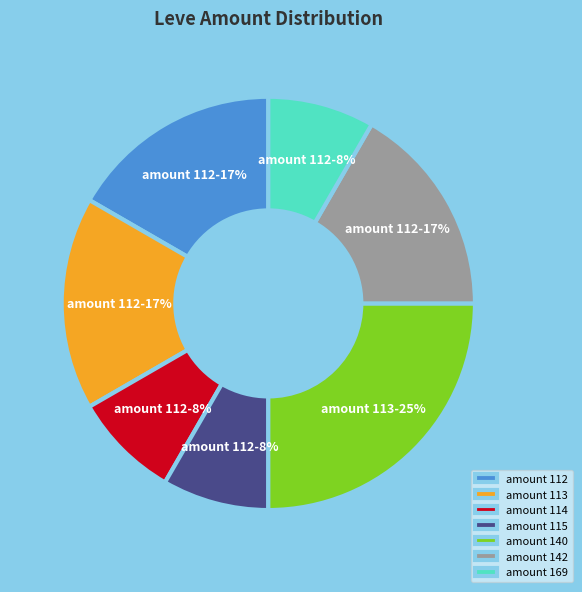

How many segments does this pie chart have?

7